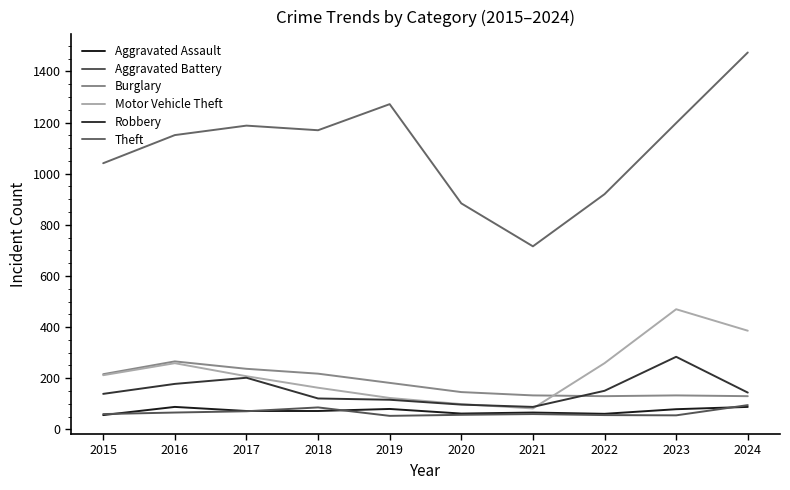

What is the spread (max minus min) of values at 2018?

1098